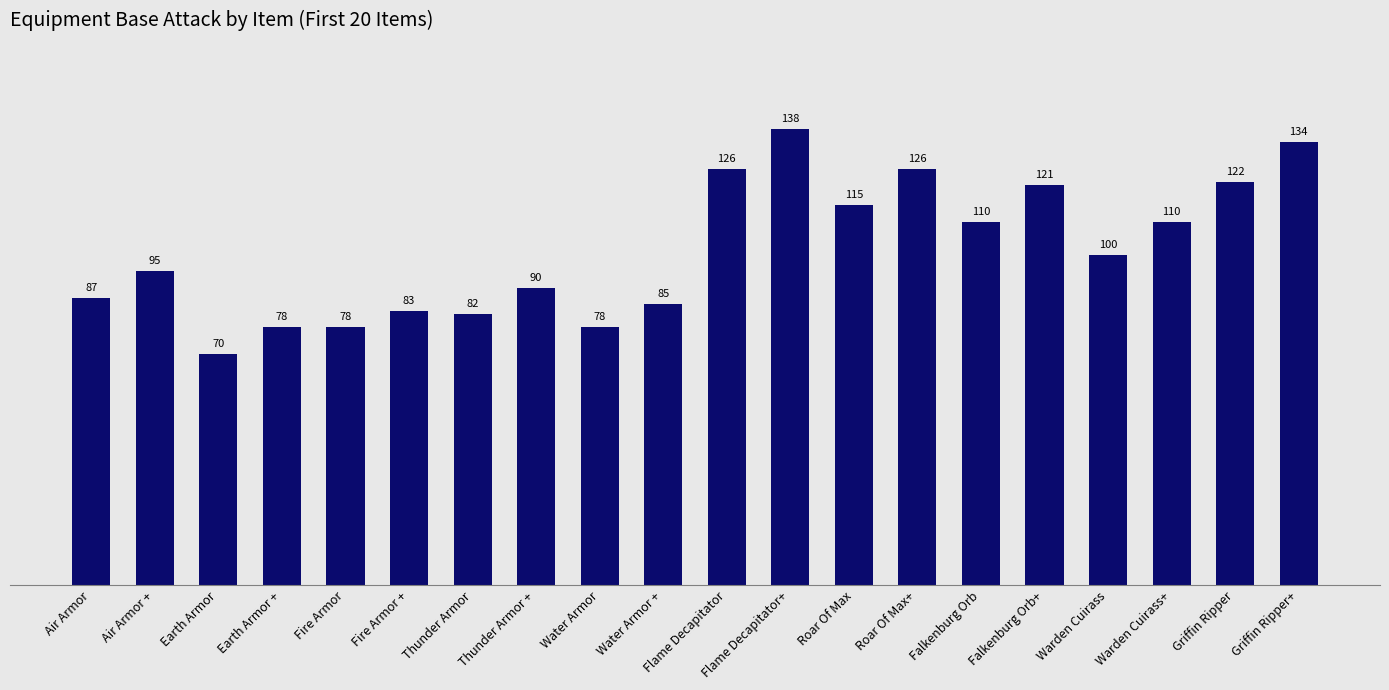

How many bars are there in total?

20